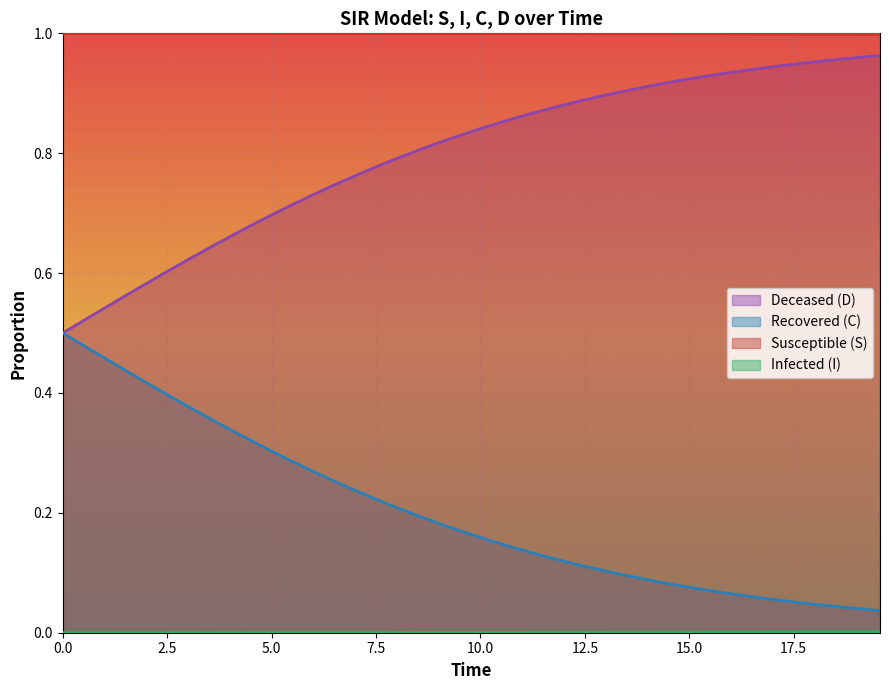

Which series has the largest total across all categories?

Susceptible (S)